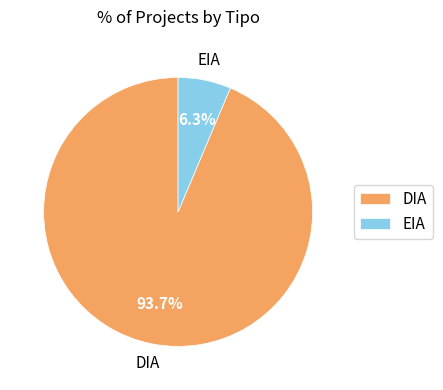

How much of the chart is everything except EIA?

93.7%